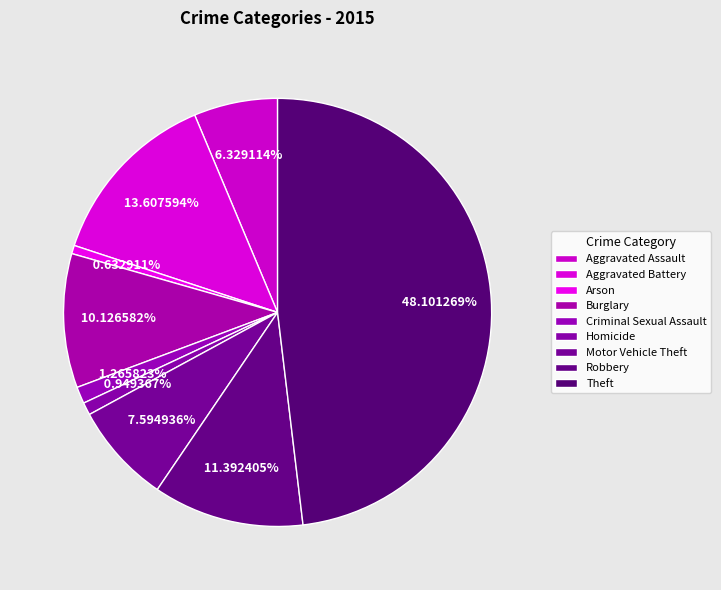

Is the sum of Theft and Aggravated Assault greater than half?

Yes